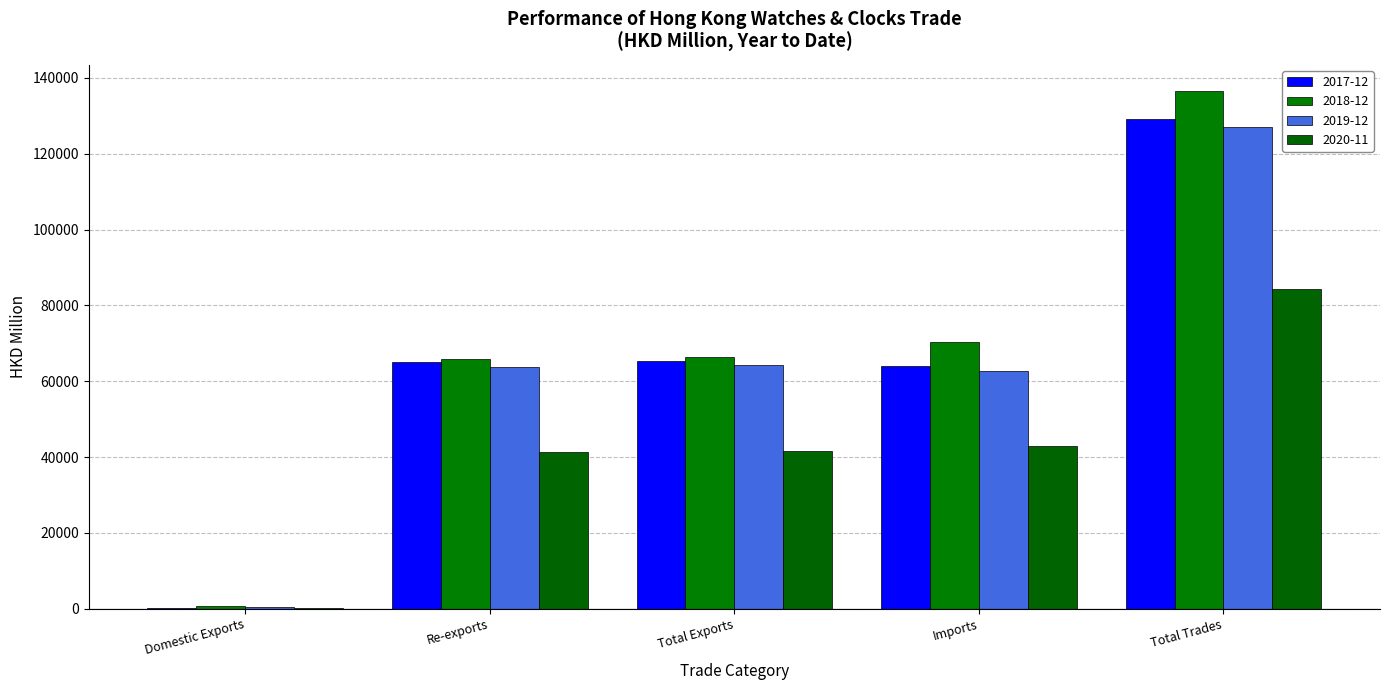

What is the difference between the maximum and minimum values in the 2017-12 series?

129006.2